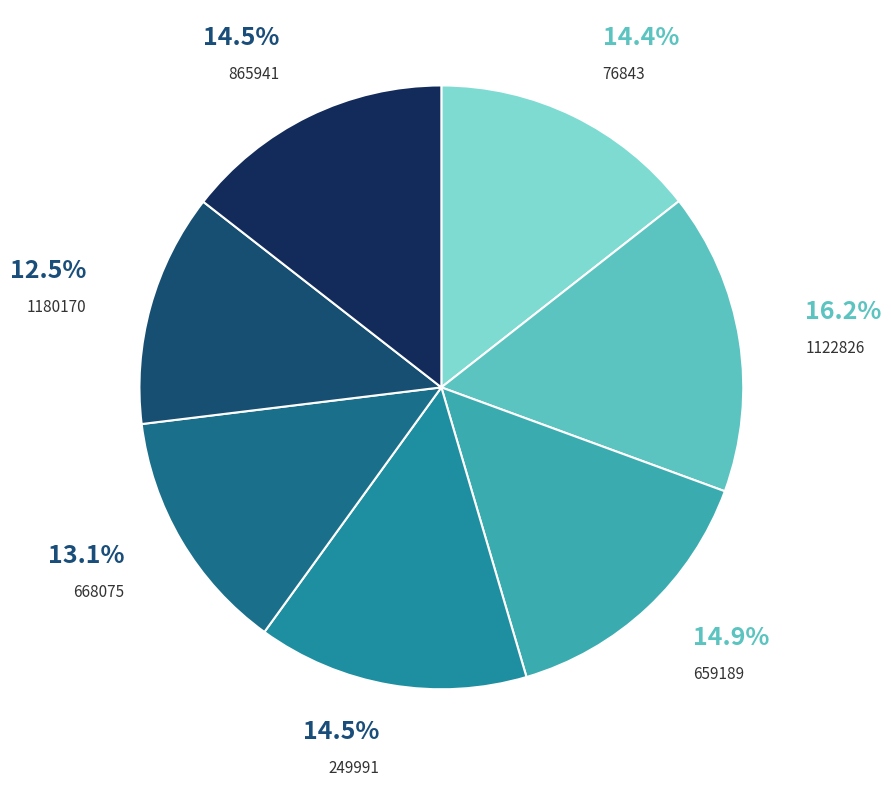

Does 668075 represent more than half of the total?

No